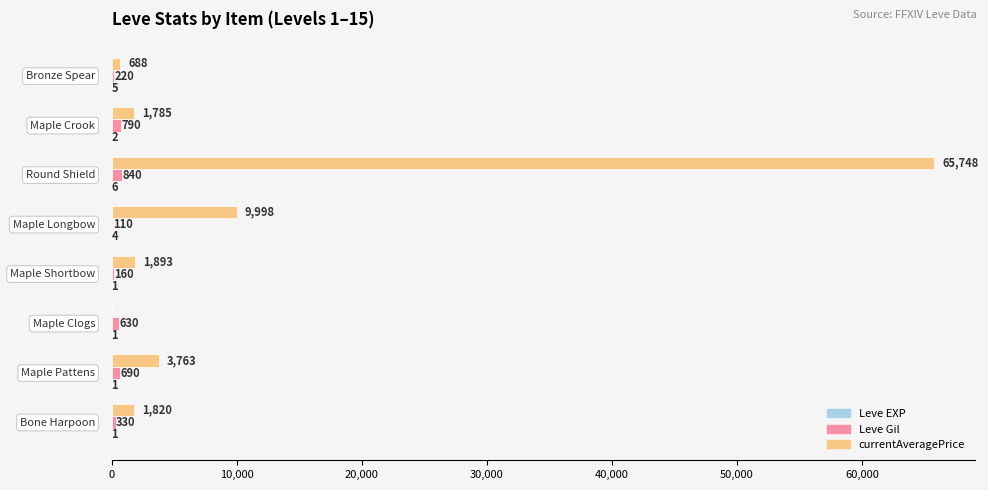

Which series has the largest total across all categories?

currentAveragePrice